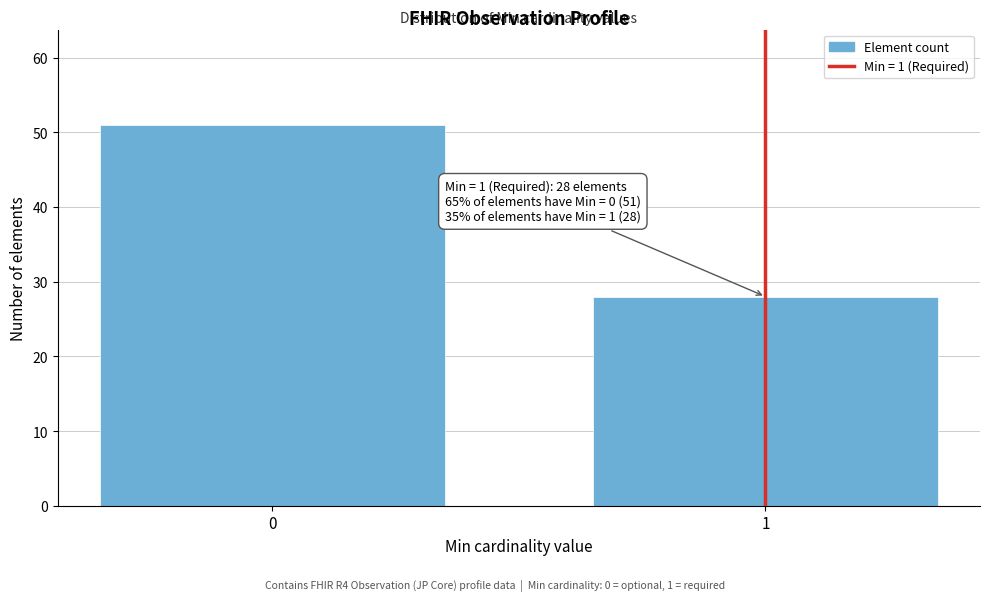

Reading left to right, list all the values displayed in this chart.

0=51	1=28